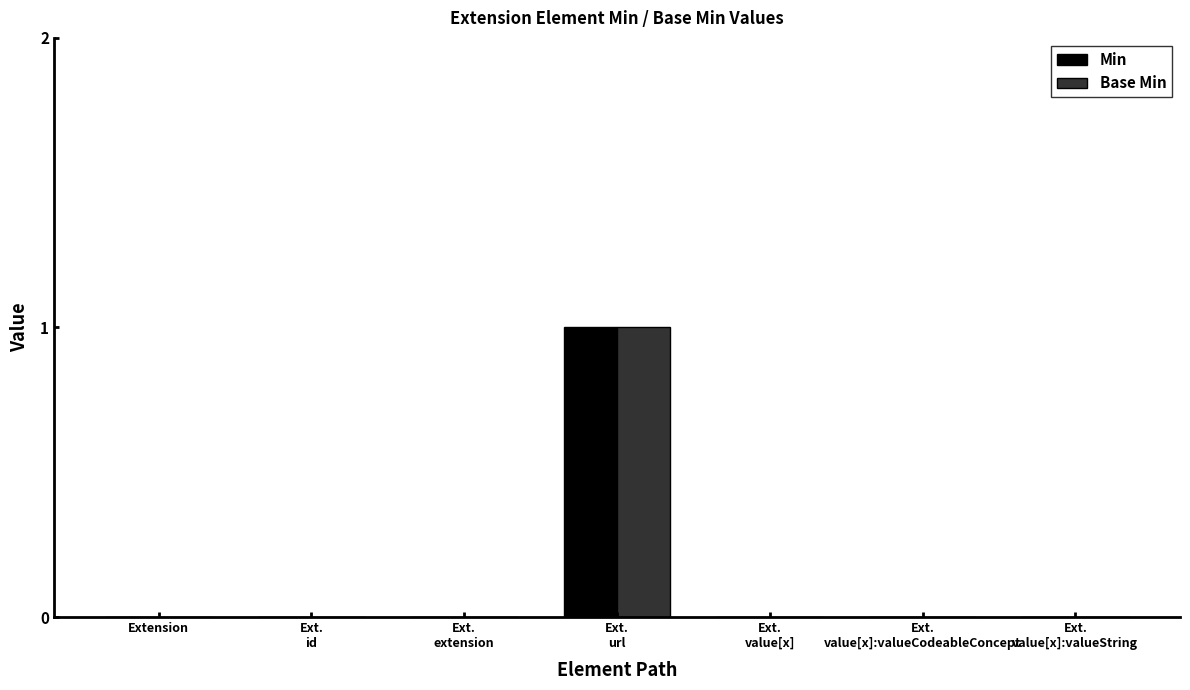

How many Base Min values are between 0 and 1?

7